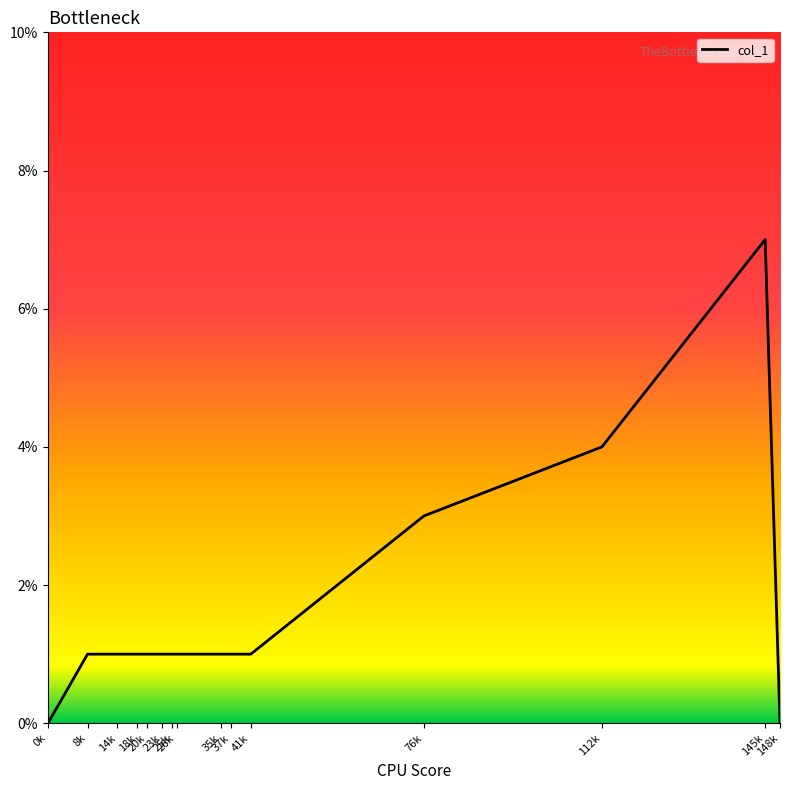

Does the chart display data point markers on the line(s)?

No